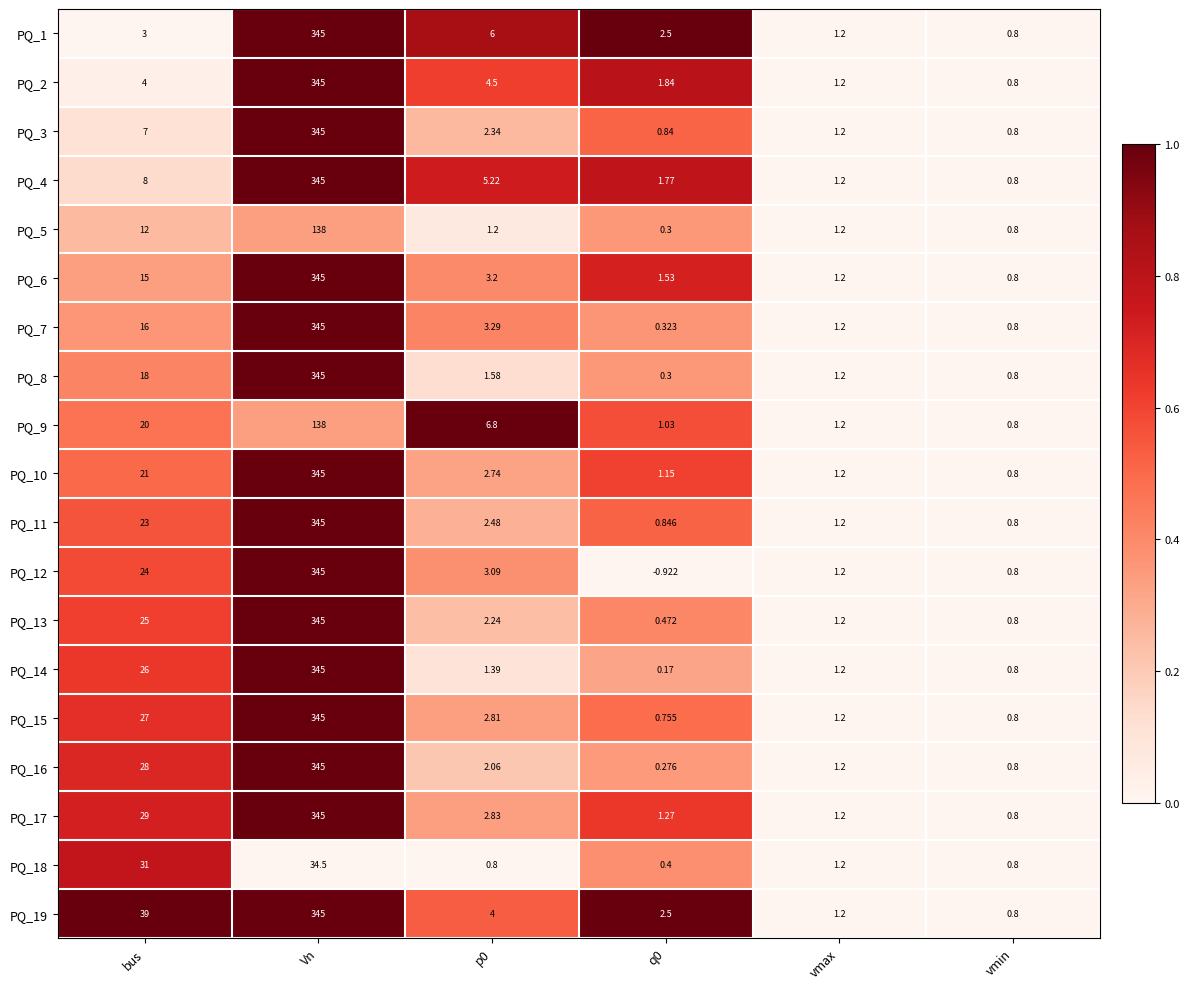

Which category has the highest value across all series?

Vn